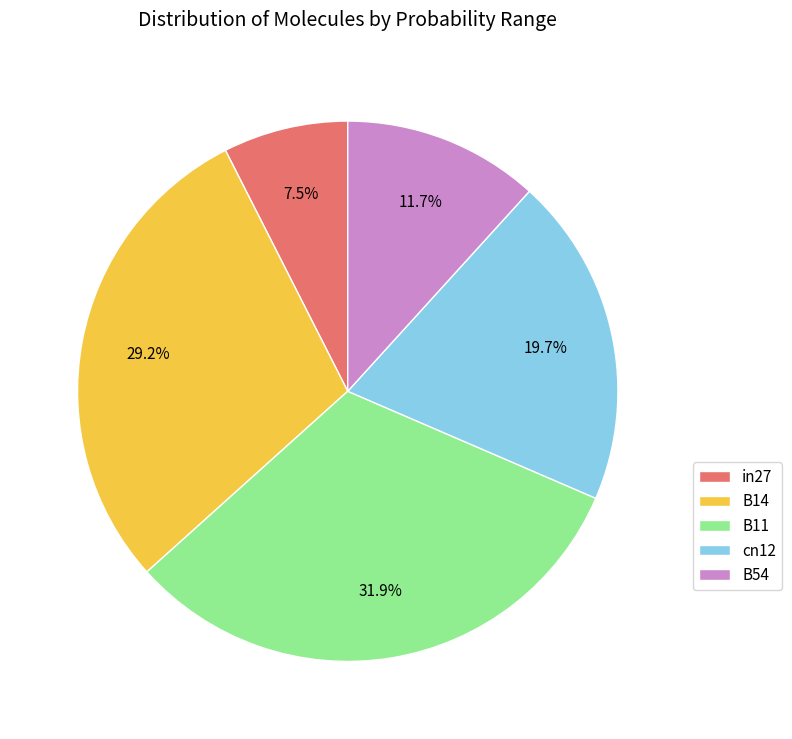

Which category has the biggest portion of the pie?

B11